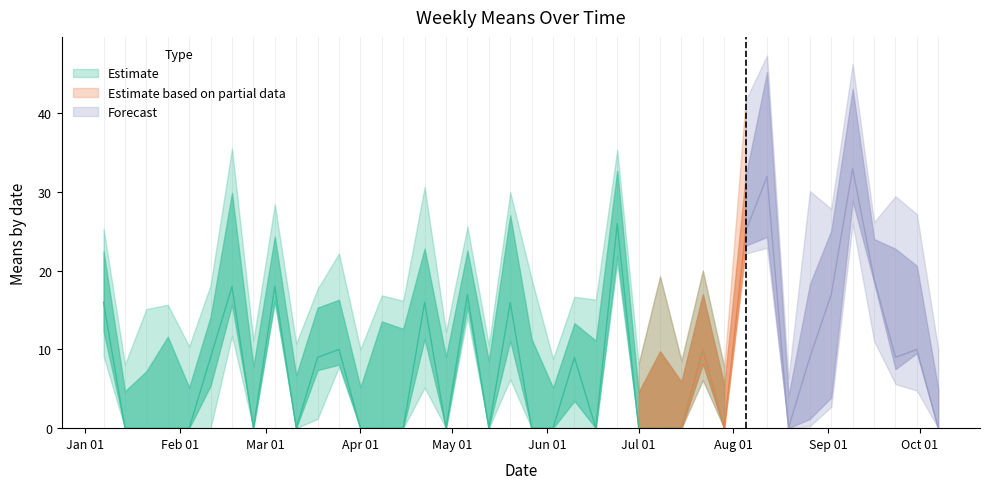

What is the sum of all values?

328